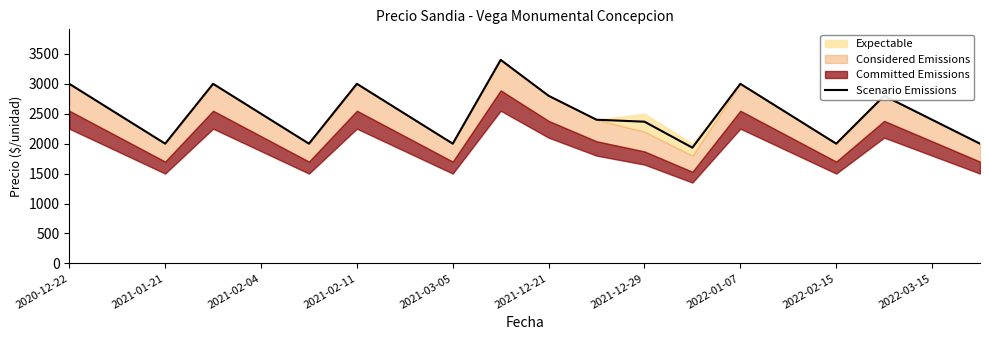

What position from the right is 2022-01-07?

6